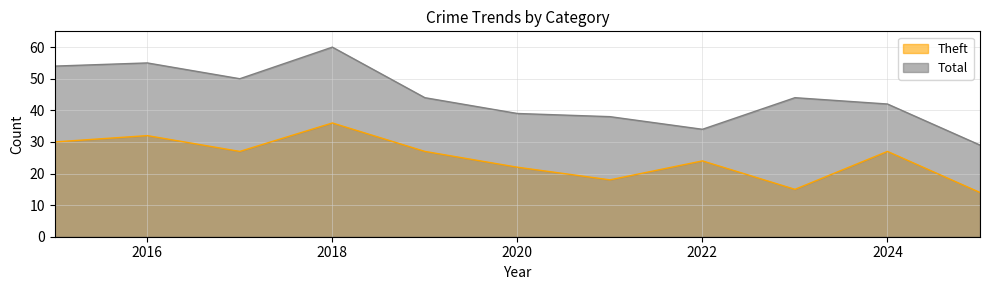

At which category does Theft reach its first local valley?

2017